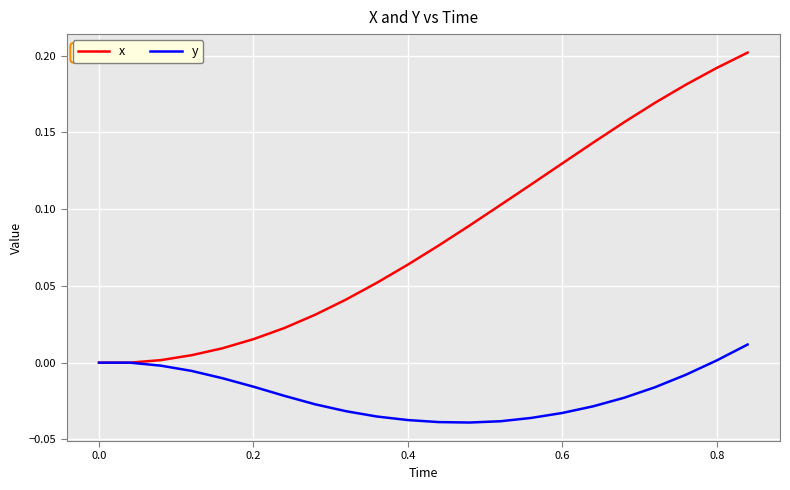

List the series in order of their overall mean, lowest first.

y, x